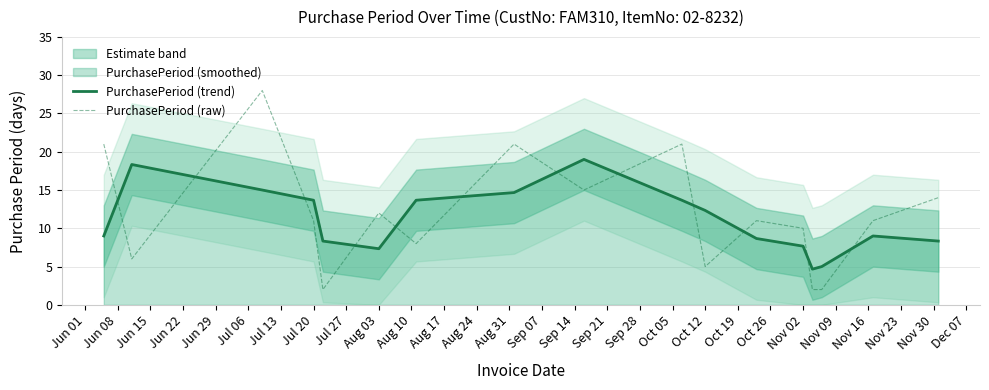

True or false: PurchasePeriod (trend) and PurchasePeriod (raw) cross at least once.

True